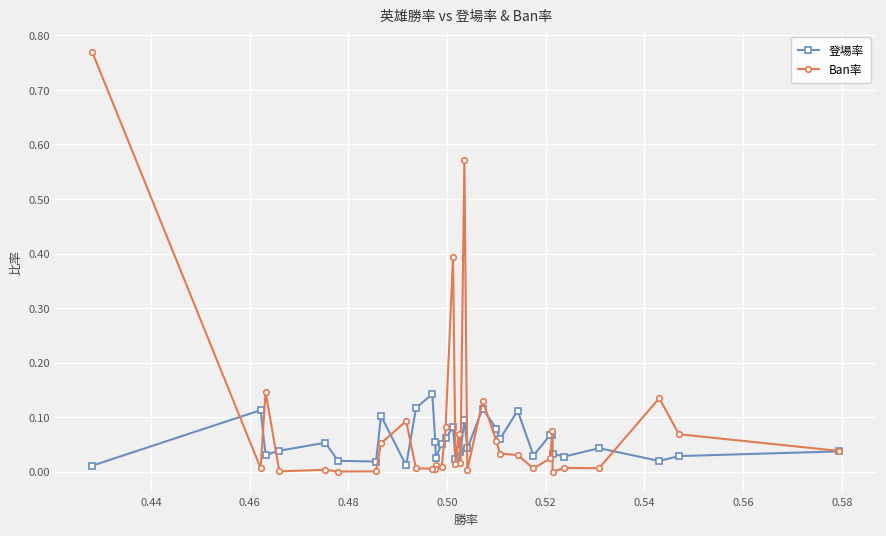

What are all the series names shown in the legend?

登場率, Ban率